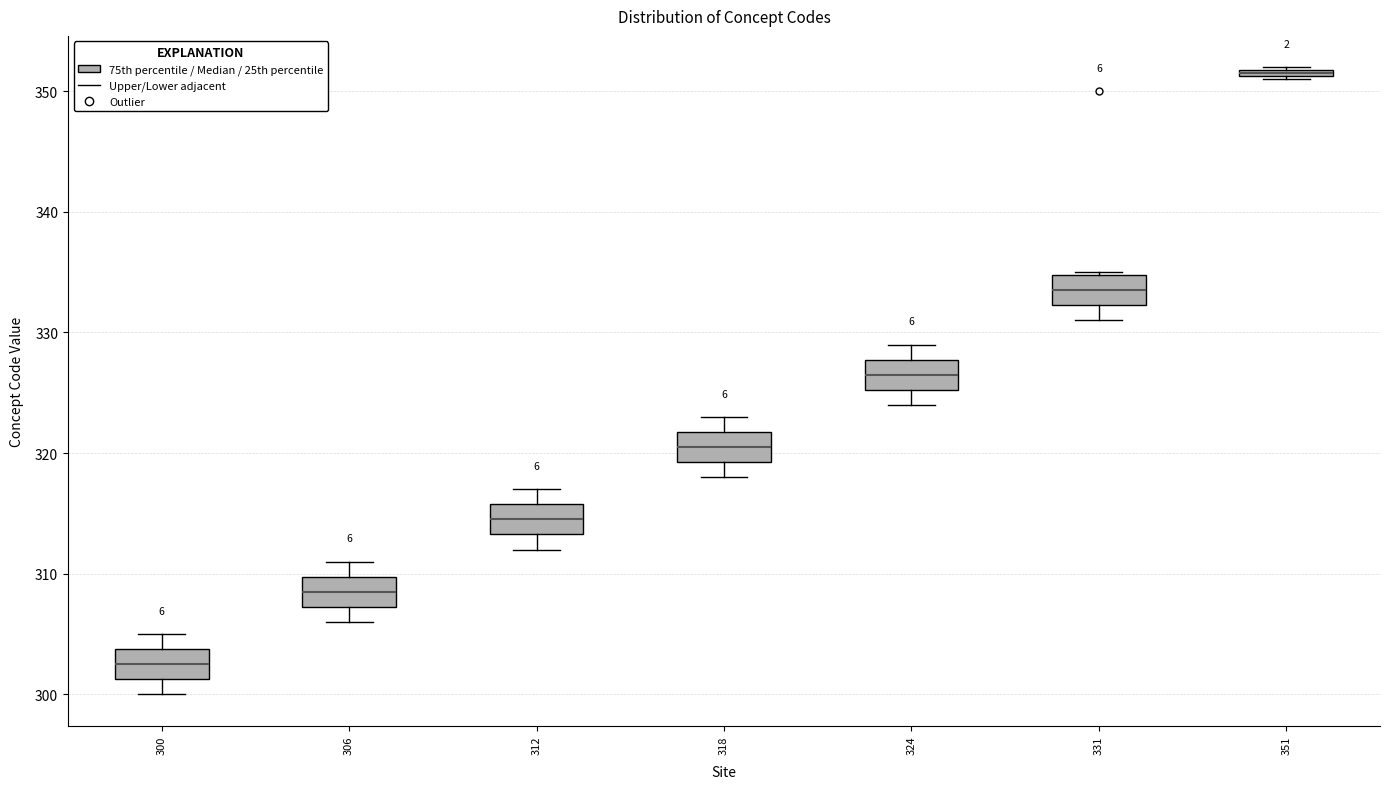

Which box has the highest median line?

351